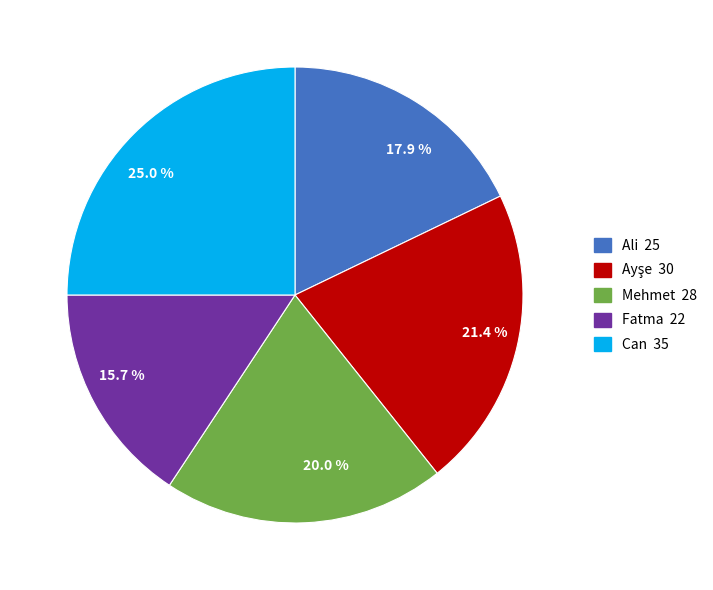

Is it true that Mehmet is 29% of the pie?

False